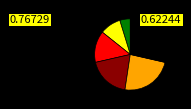

Is there a majority slice in this chart?

No